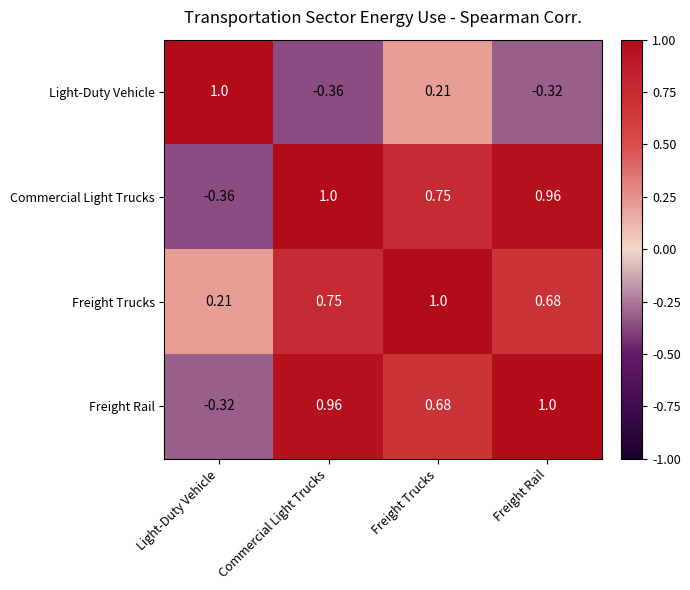

Which series has the largest total across all categories?

Freight Trucks